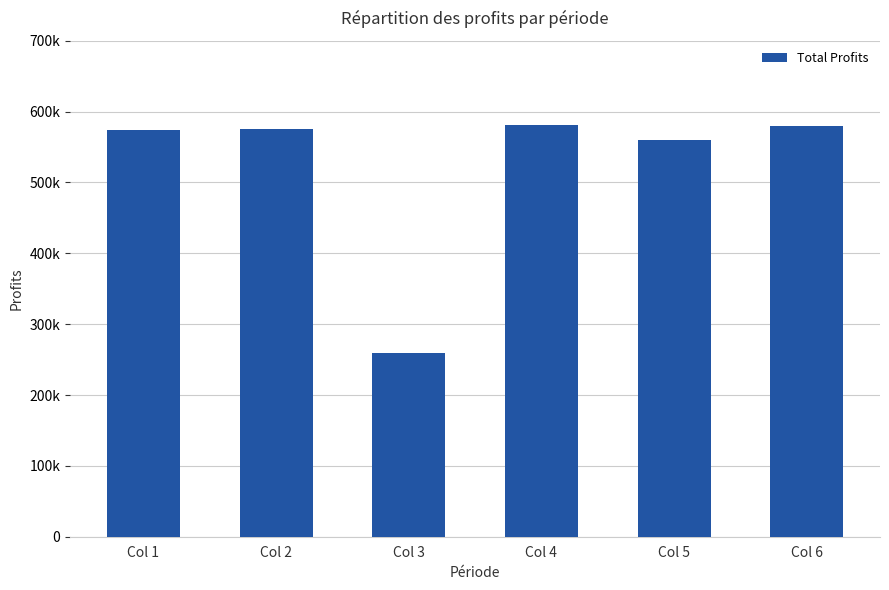

True or false: the data shows 988062.2 at Col 6.

False